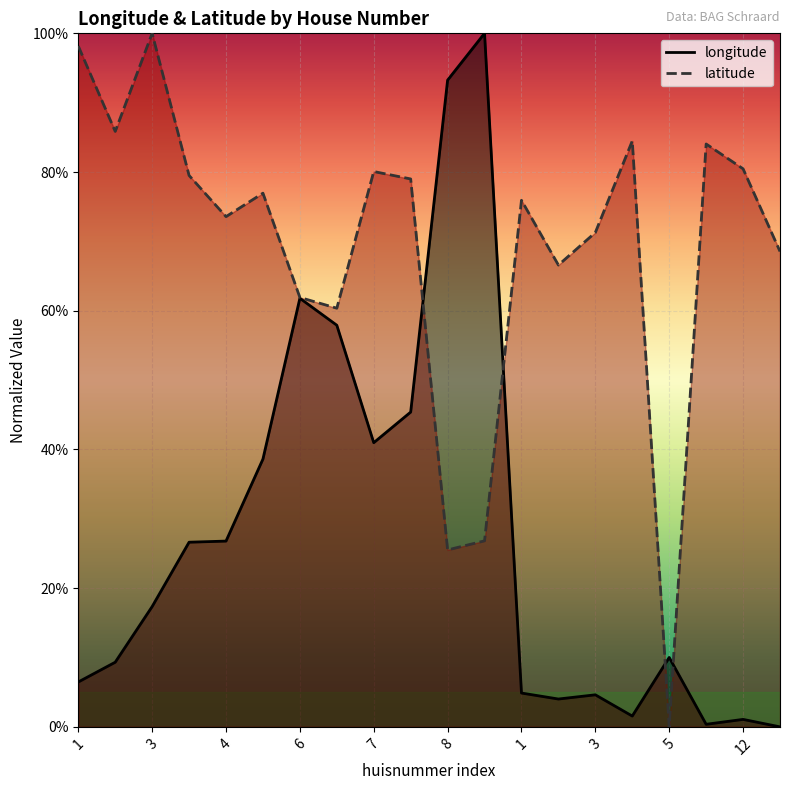

In longitude, how many points are lower than both neighbors (excluding endpoints)?

4